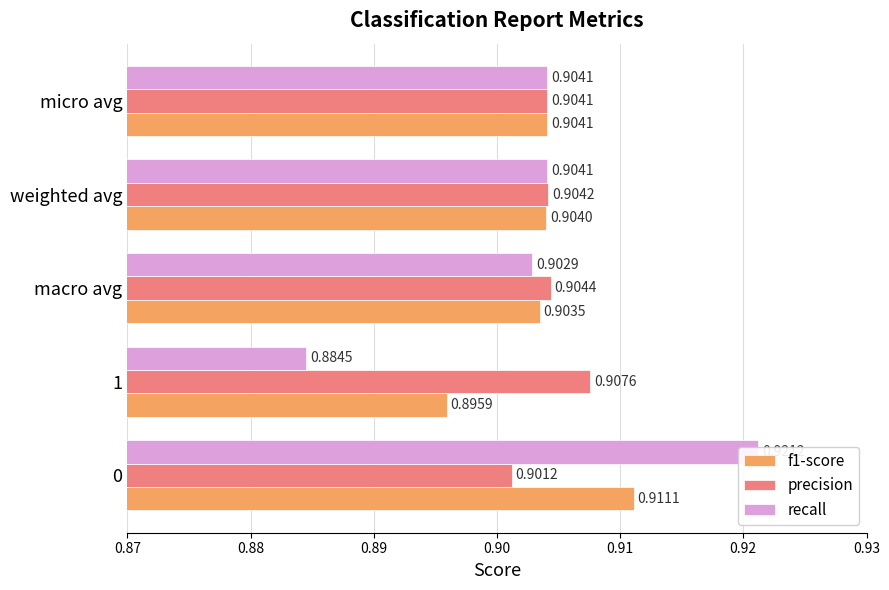

Where is recall nearest to the value 0?

1